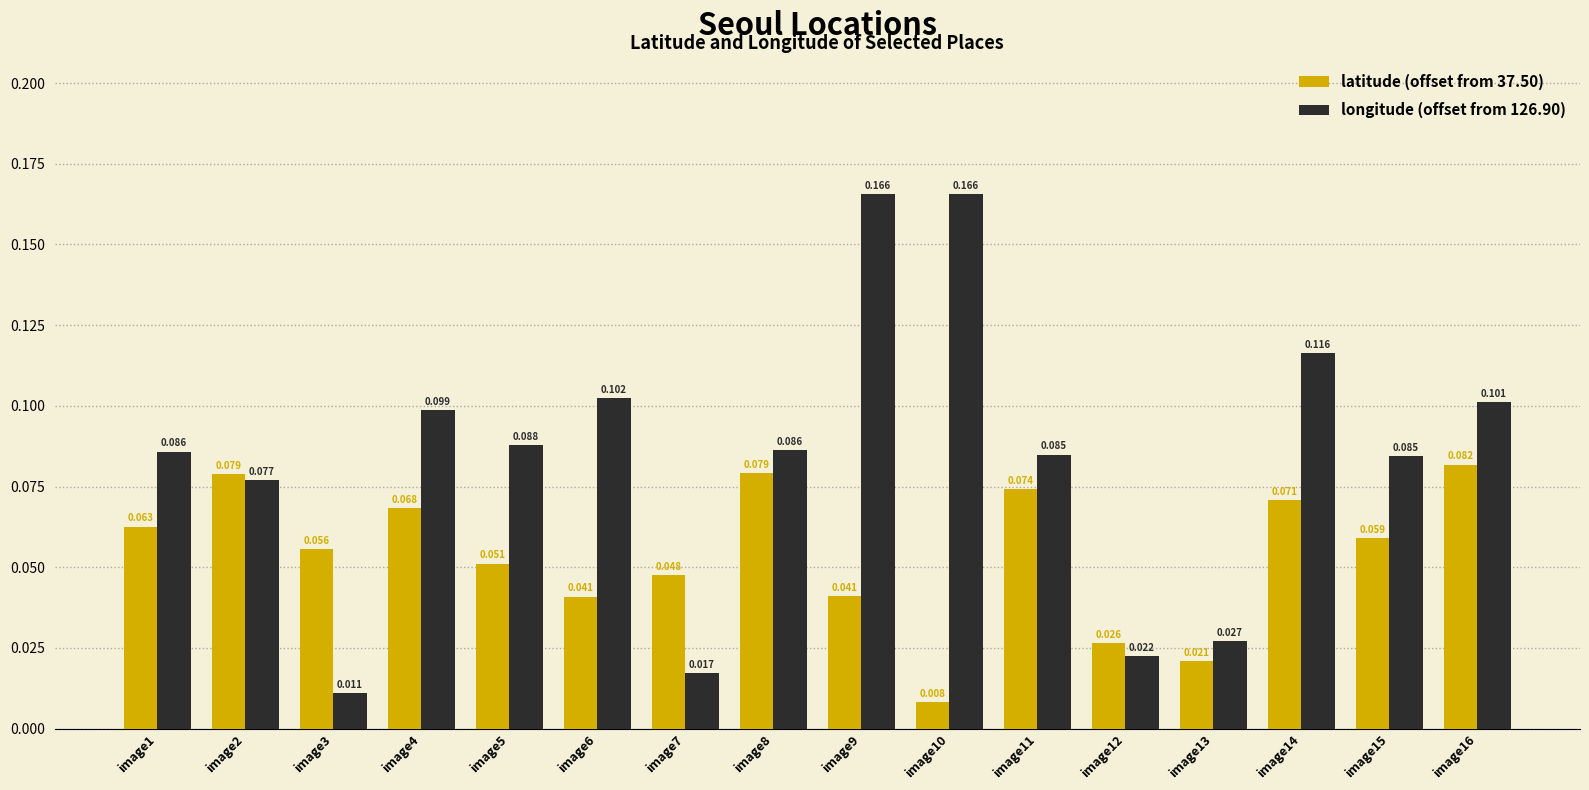

Is the value of longitude (offset from 126.90) at image8 greater than the value of latitude (offset from 37.50) at image16?

Yes